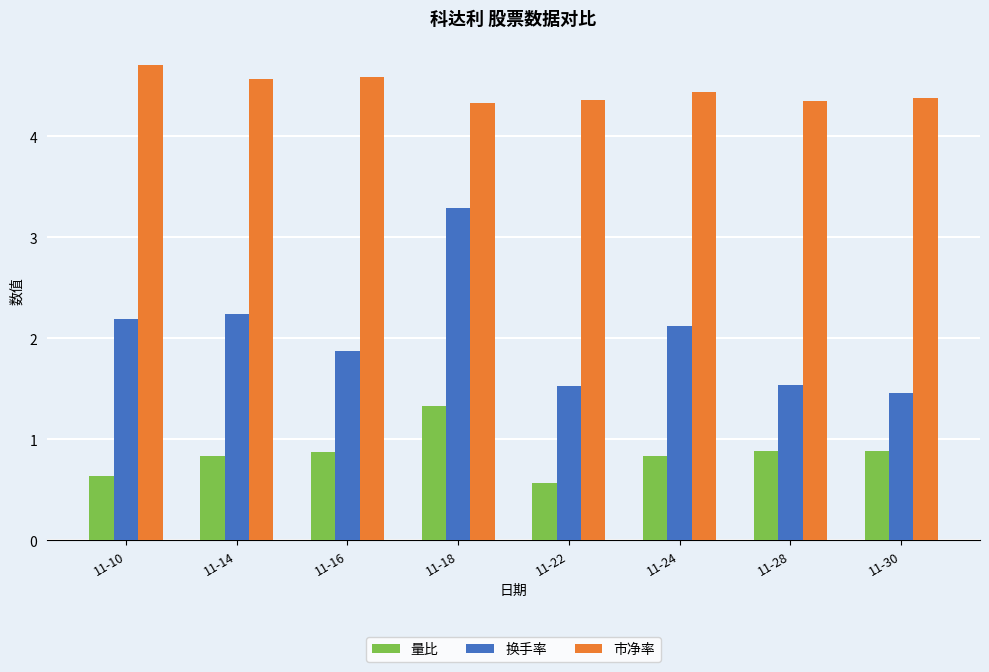

Which series has the largest total across all categories?

市净率